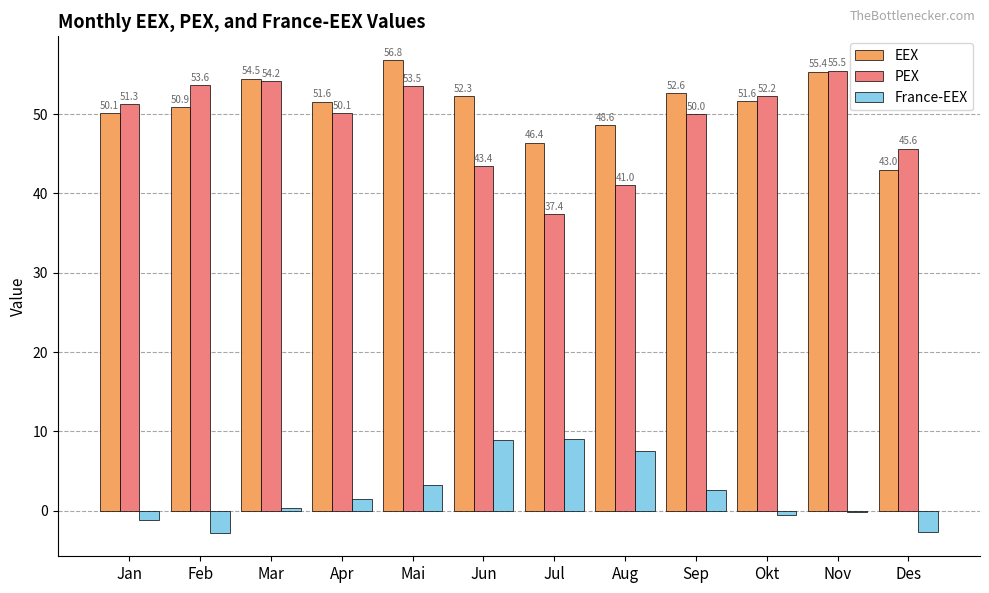

At which category is the sum across all series the highest?

Mai